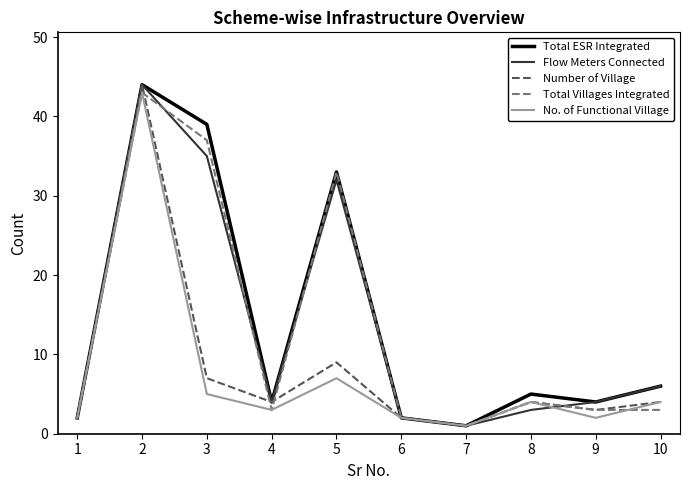

What is the maximum value for Number of Village?

44